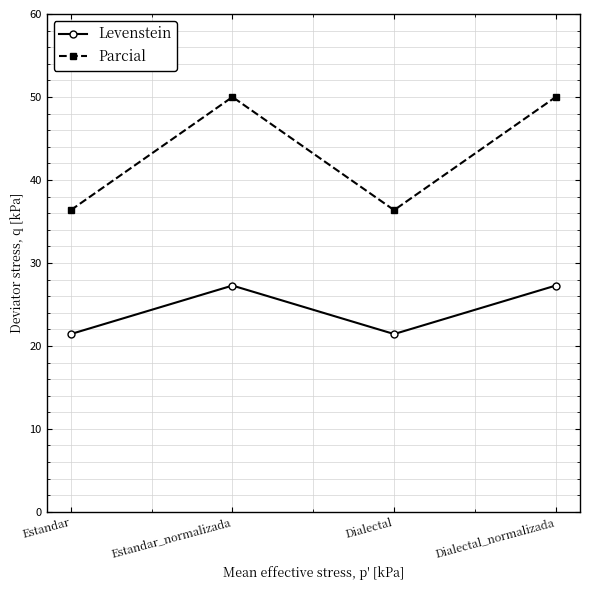

What position from the right is Dialectal_normalizada?

1